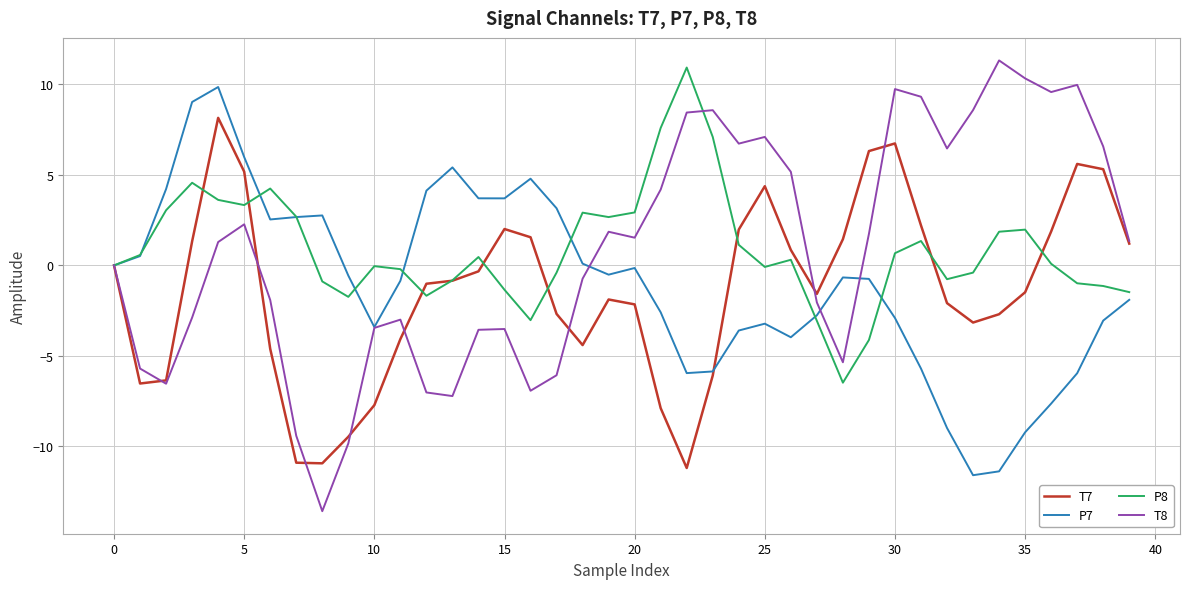

What is the smallest value displayed?

-13.6